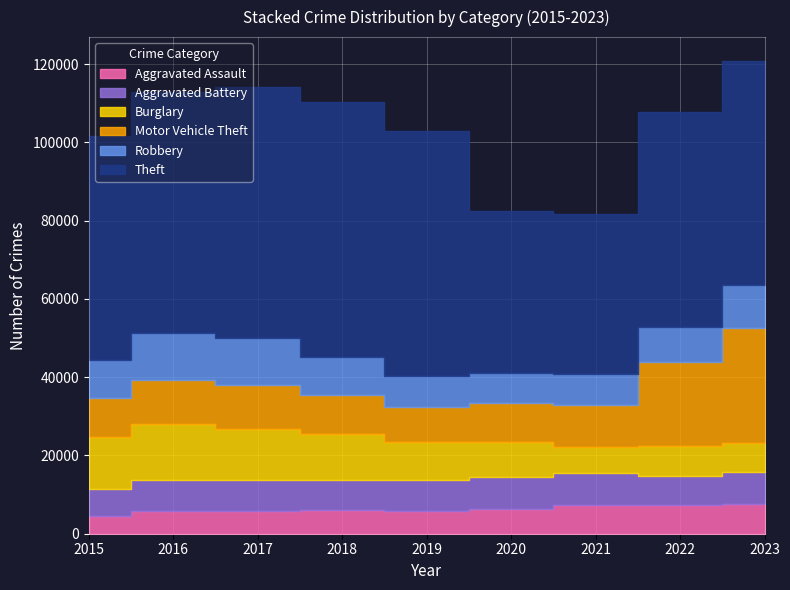

At which label is Burglary closest to 10475?

2019